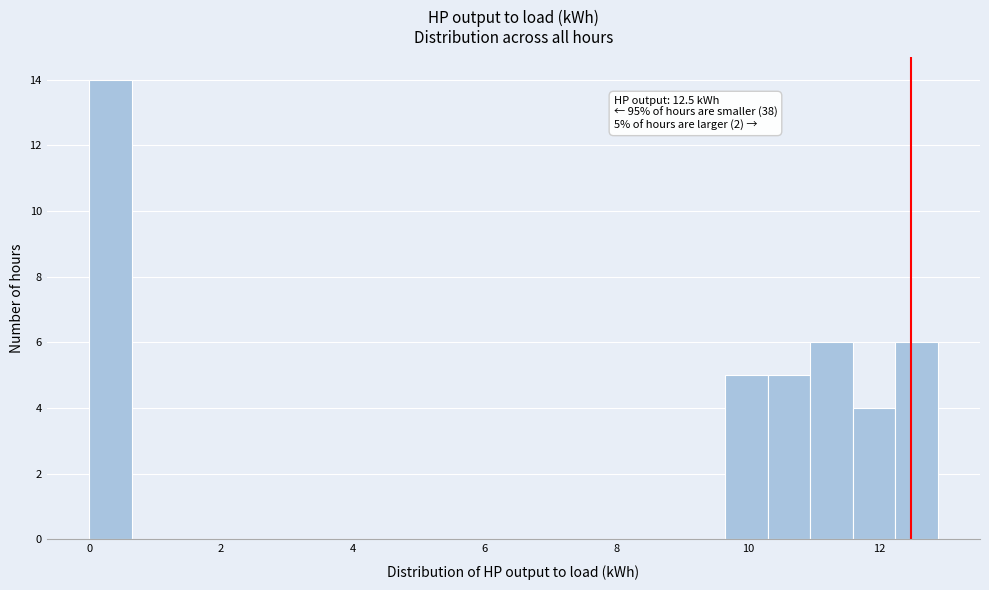

Read against the x-axis, roughly where is the centre of the tallest bar?

0.4